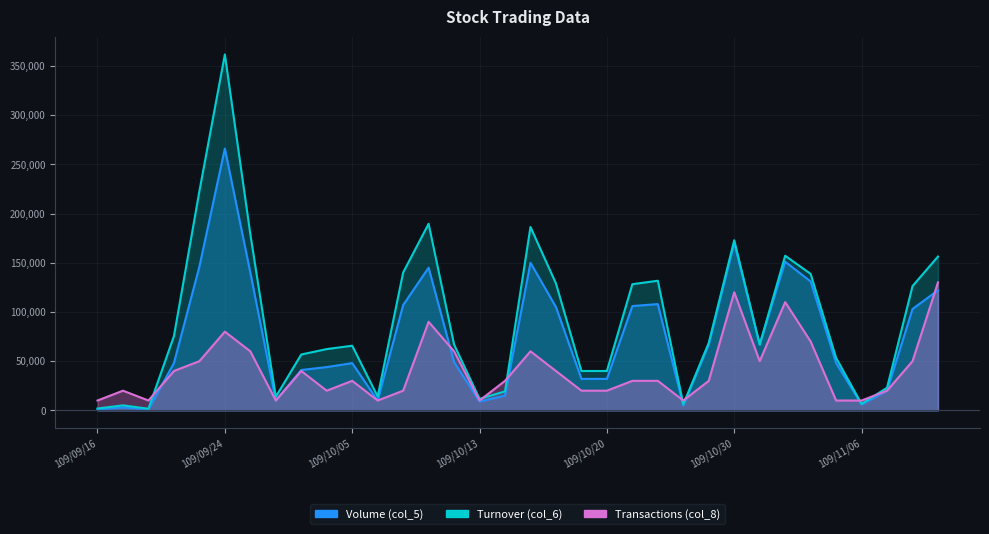

Where is the first local minimum for Volume (col_5)?

109/09/18